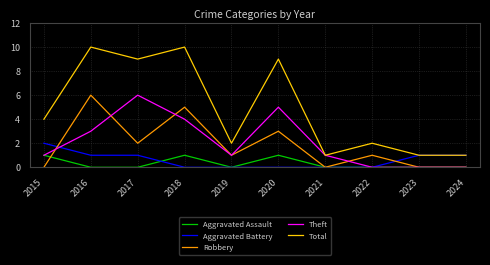

Is it true that Robbery equals 2 at 2022?

False